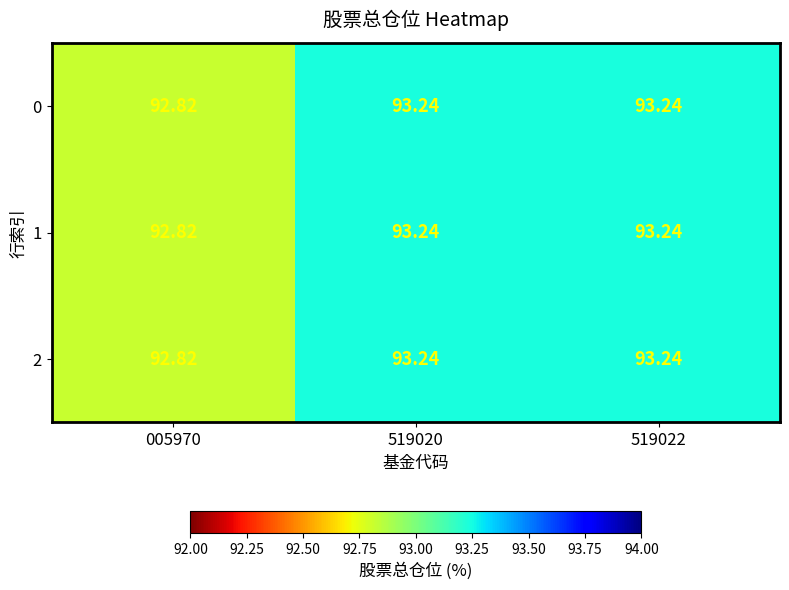

Is the value of 0 at 005970 greater than the value of 1 at 519020?

No